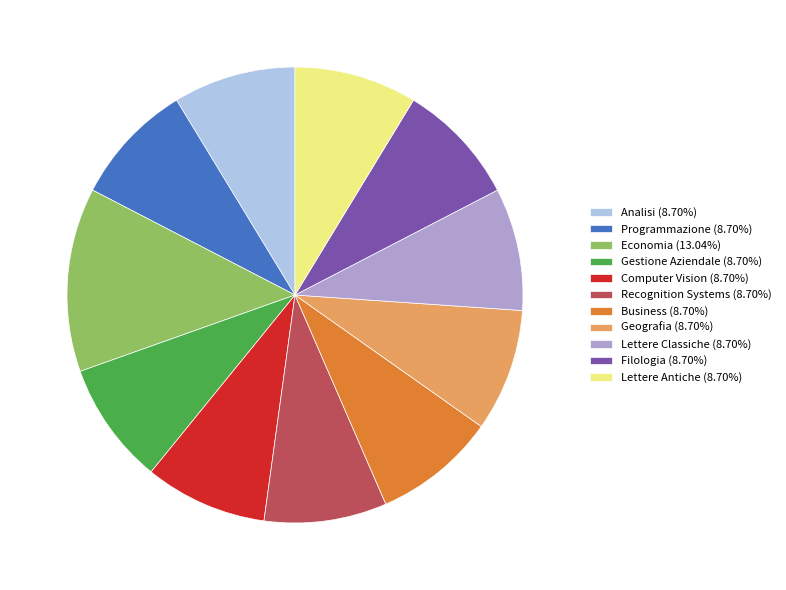

The Analisi slice represents 22% of the pie. True or false?

False